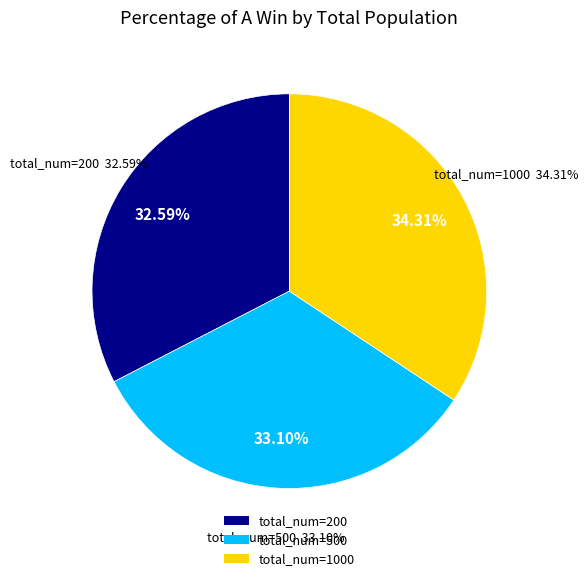

Does total_num=1000 account for over 50% of the chart?

No